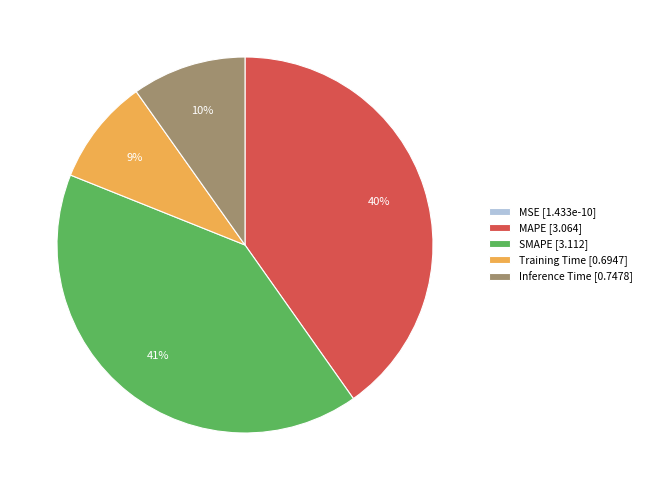

Is it true that Inference Time is 10% of the pie?

True